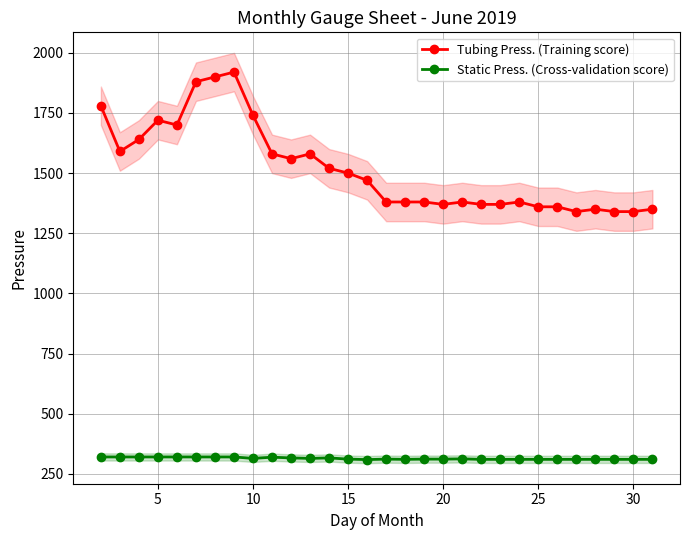

Which series has the largest total across all categories?

Tubing Press. (Training score)